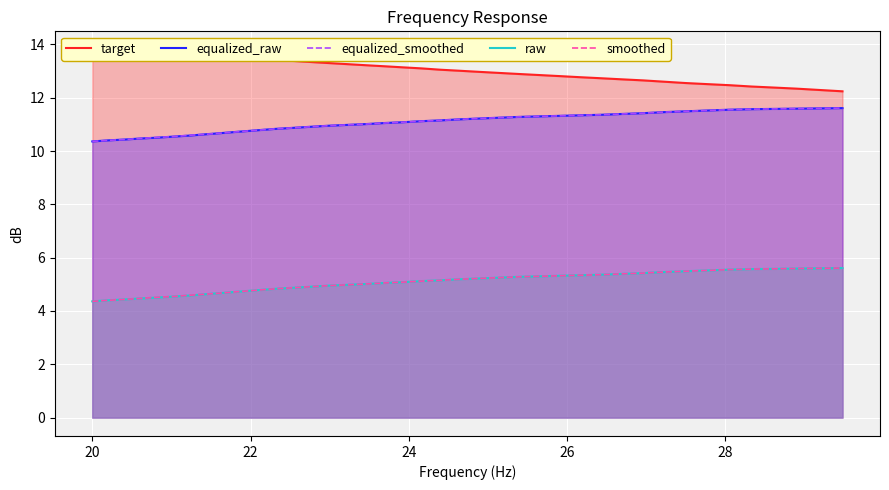

True or false: equalized_raw and raw intersect in this chart.

False